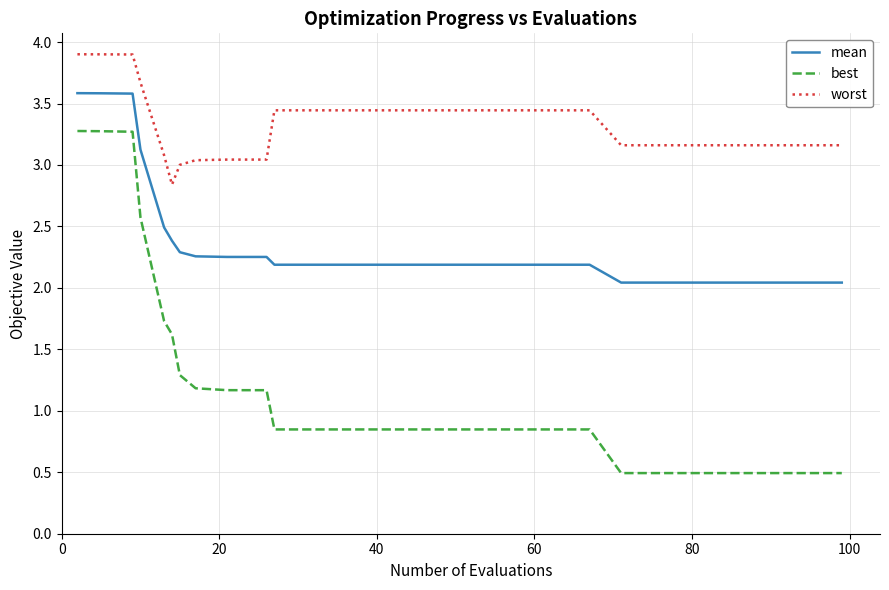

List the series in order of their peak value, highest first.

worst, mean, best